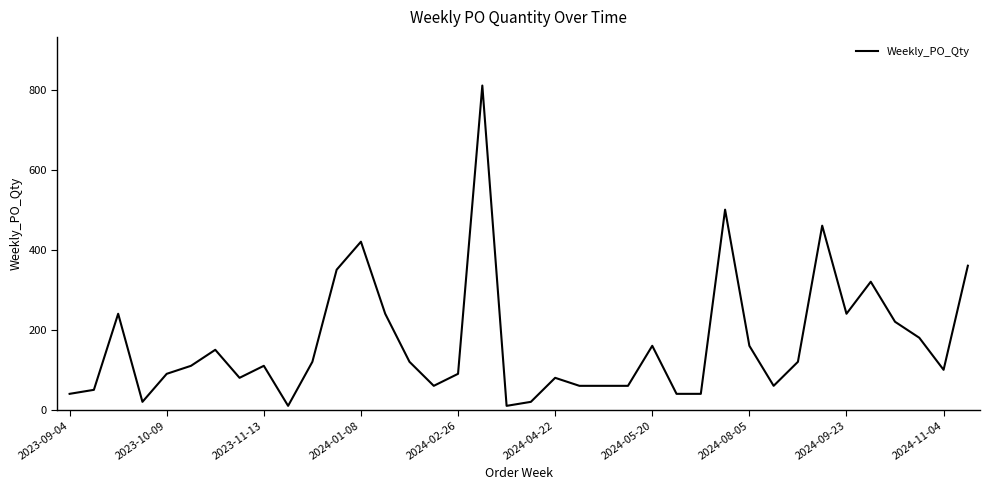

What is the difference between the maximum and minimum values?

800